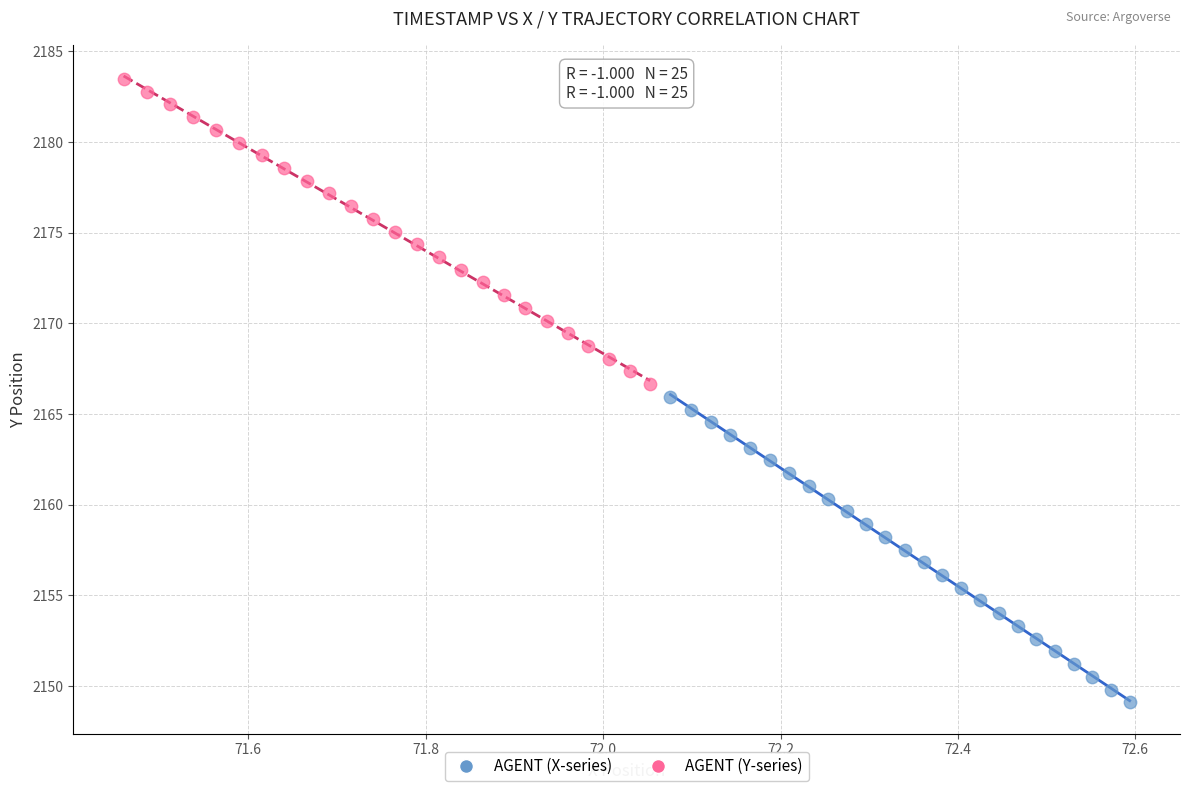

Which series contains the highest Y value?

AGENT (Y-series)